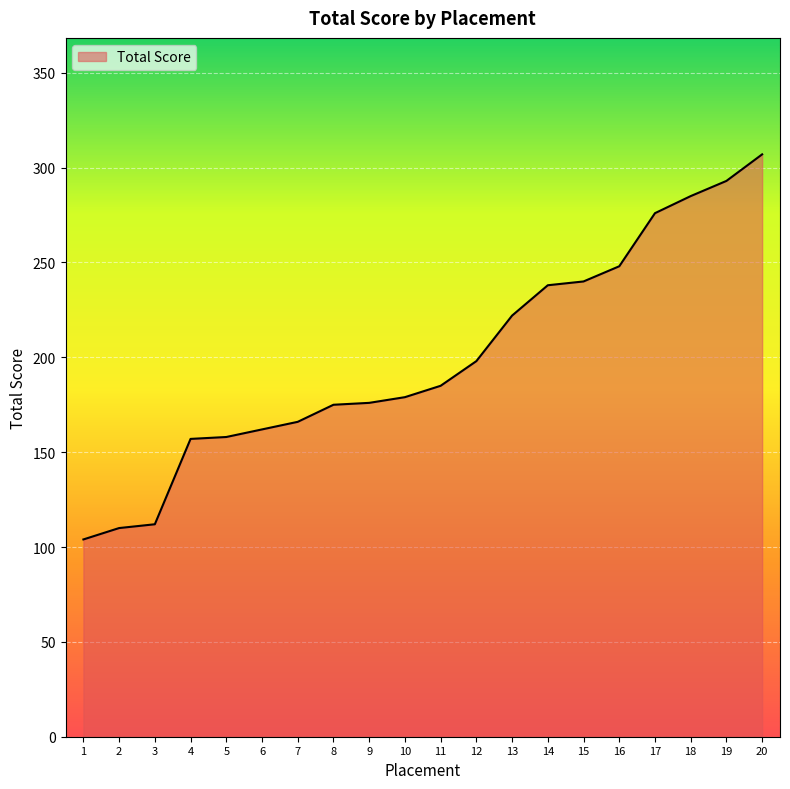

The value at 10 is 179. True or false?

True